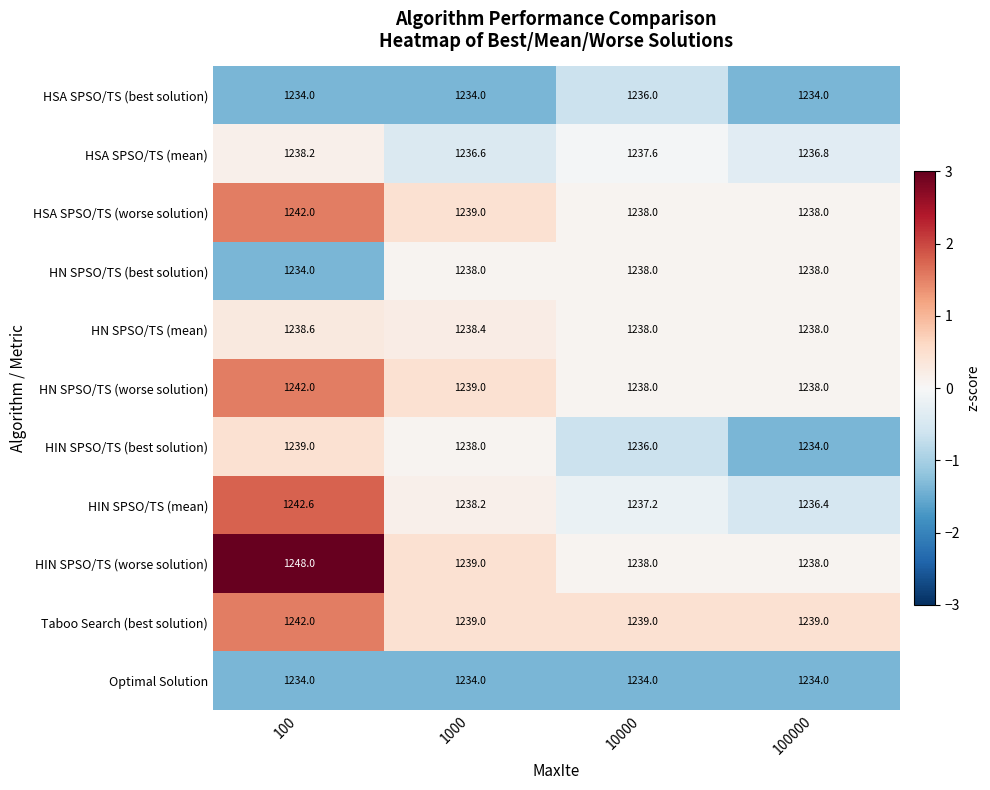

Which series has the largest total across all categories?

HIN SPSO/TS (worse solution)